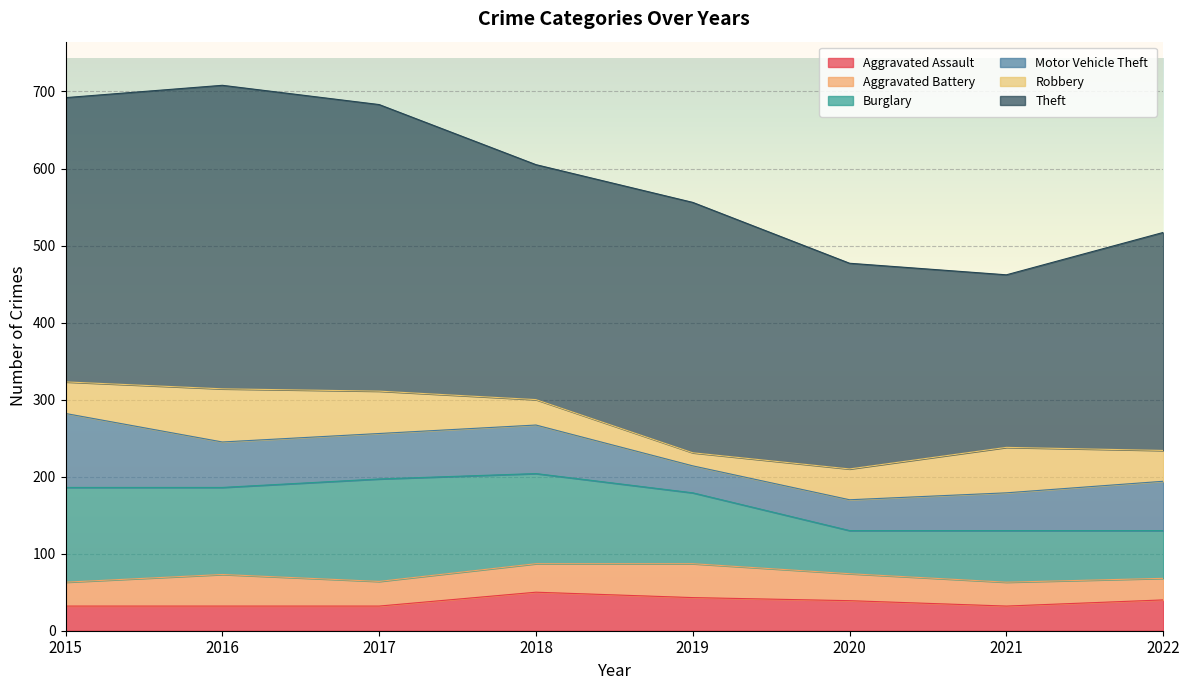

What is the greatest value displayed?

394